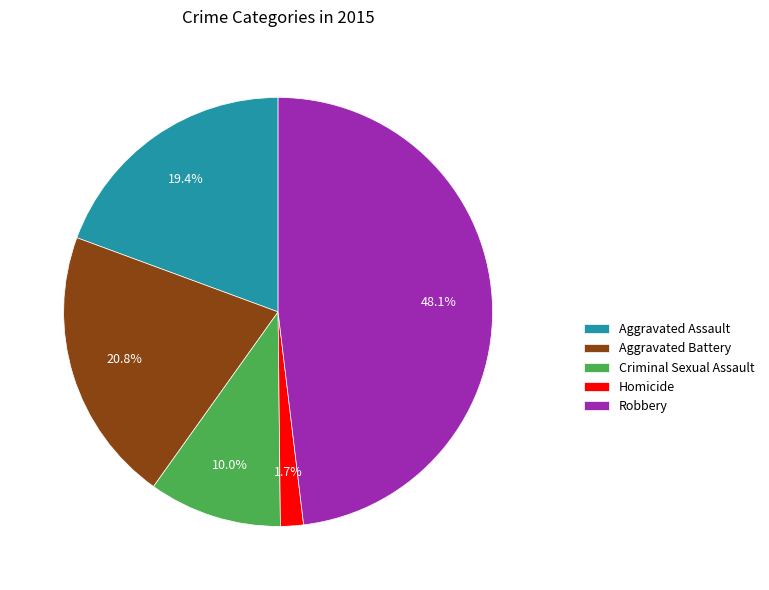

Count the number of slices in the pie.

5